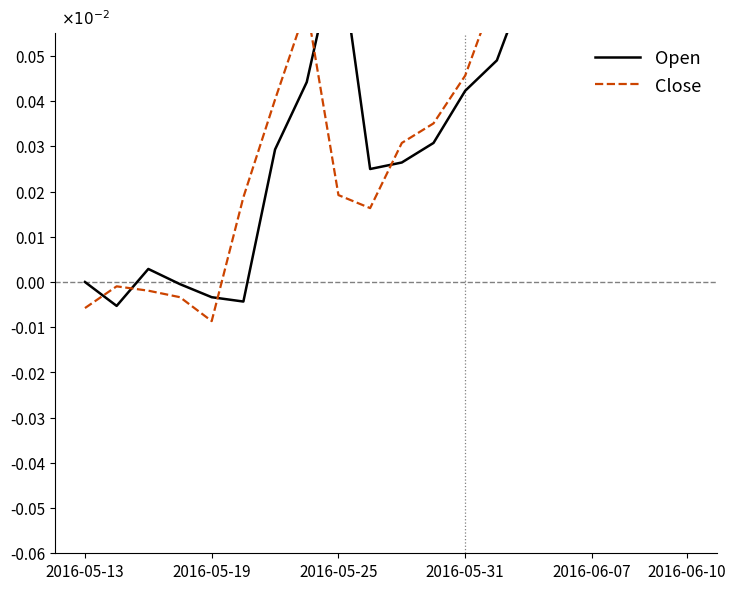

Rank the series by their average value, from lowest to highest.

Open, Close